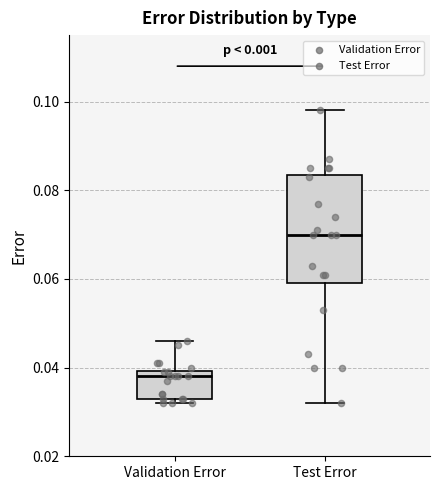

Reading left to right, read every box against the y-axis: the position of its median line, the range the box covers, and the ends of its whiskers. The values are not printed on the chart, so give them approximately, as read against the axis.

Validation Error: median 0.038, box 0.034 to 0.040, whiskers 0.032 to 0.046
Test Error: median 0.070, box 0.060 to 0.084, whiskers 0.032 to 0.098